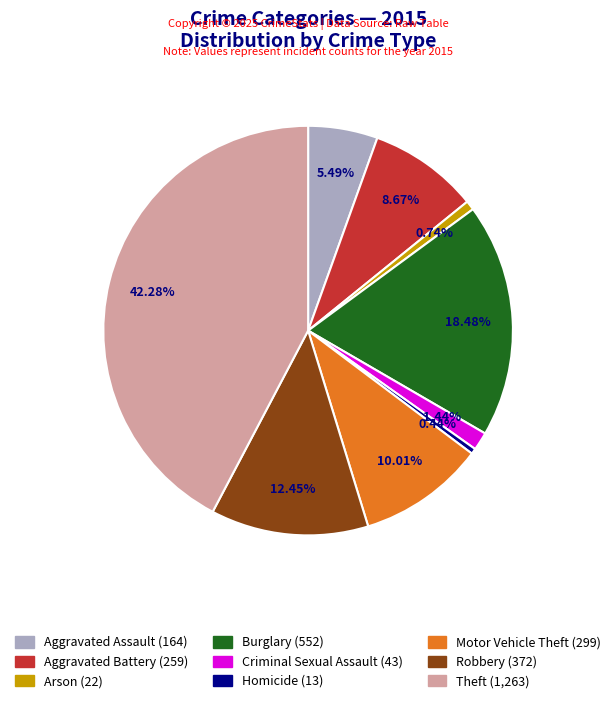

Count the number of slices in the pie.

9